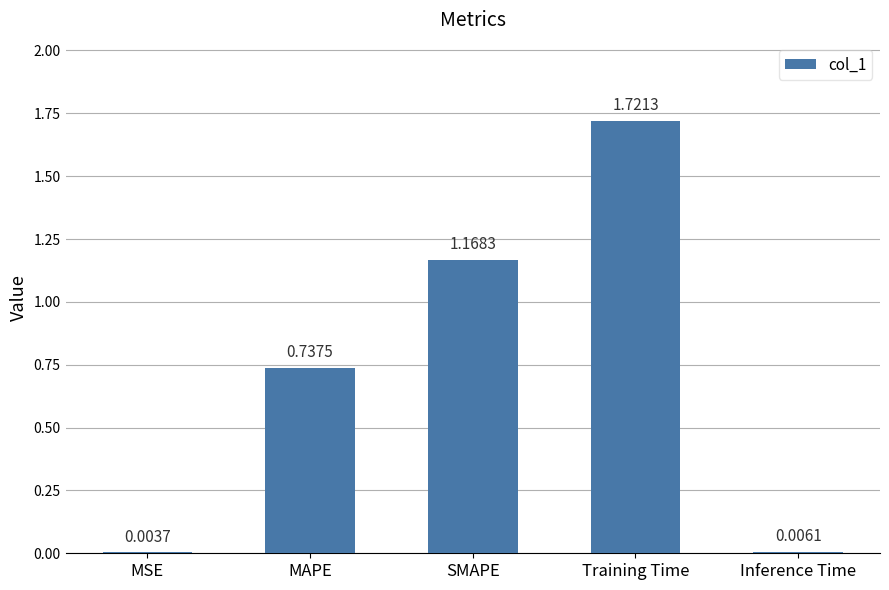

What is the change in value from MAPE to Inference Time?

-0.7